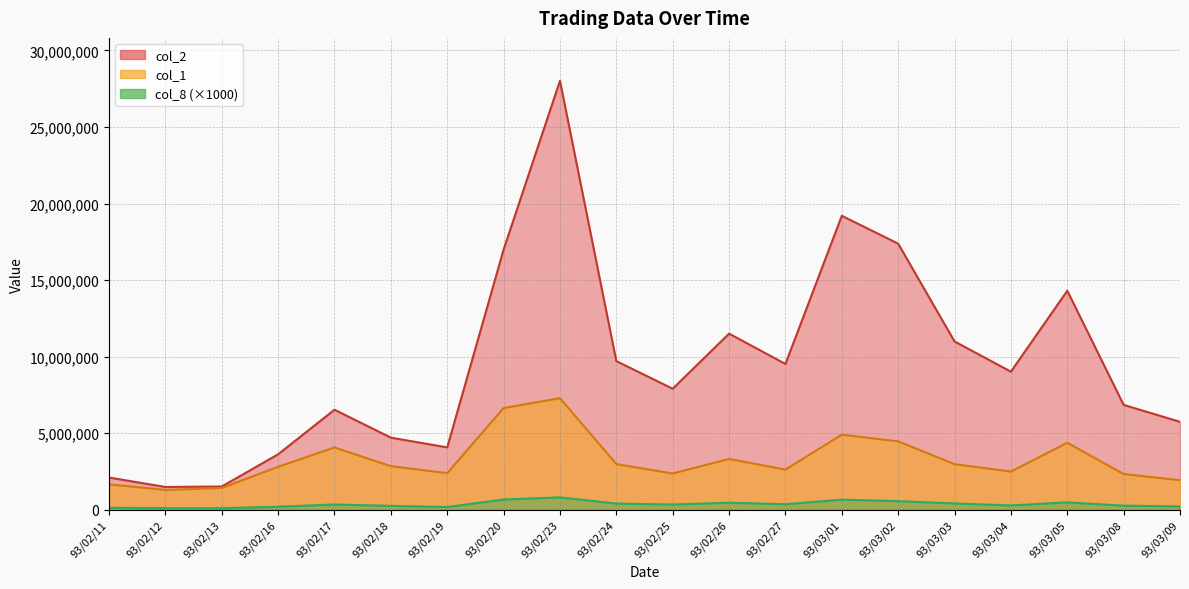

True or false: col_8 and col_1 cross at least once.

False